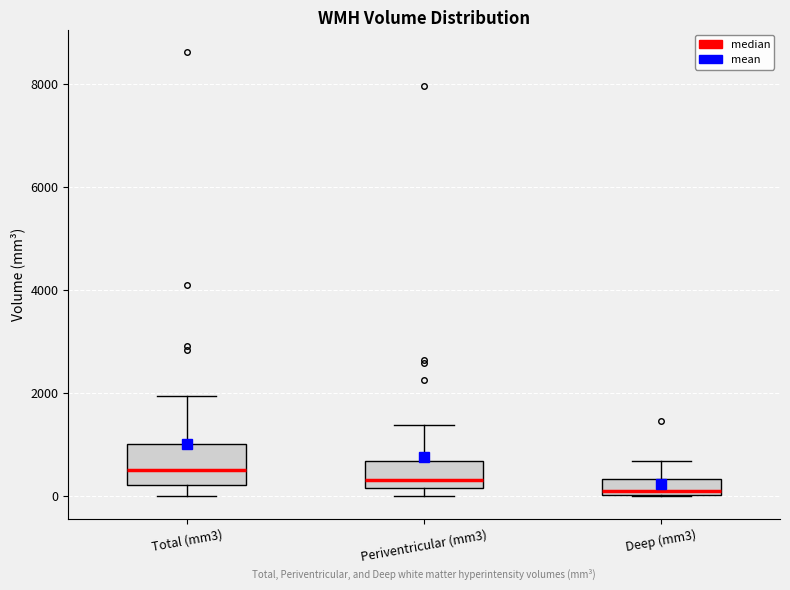

Which box has the highest median line?

Total (mm3)